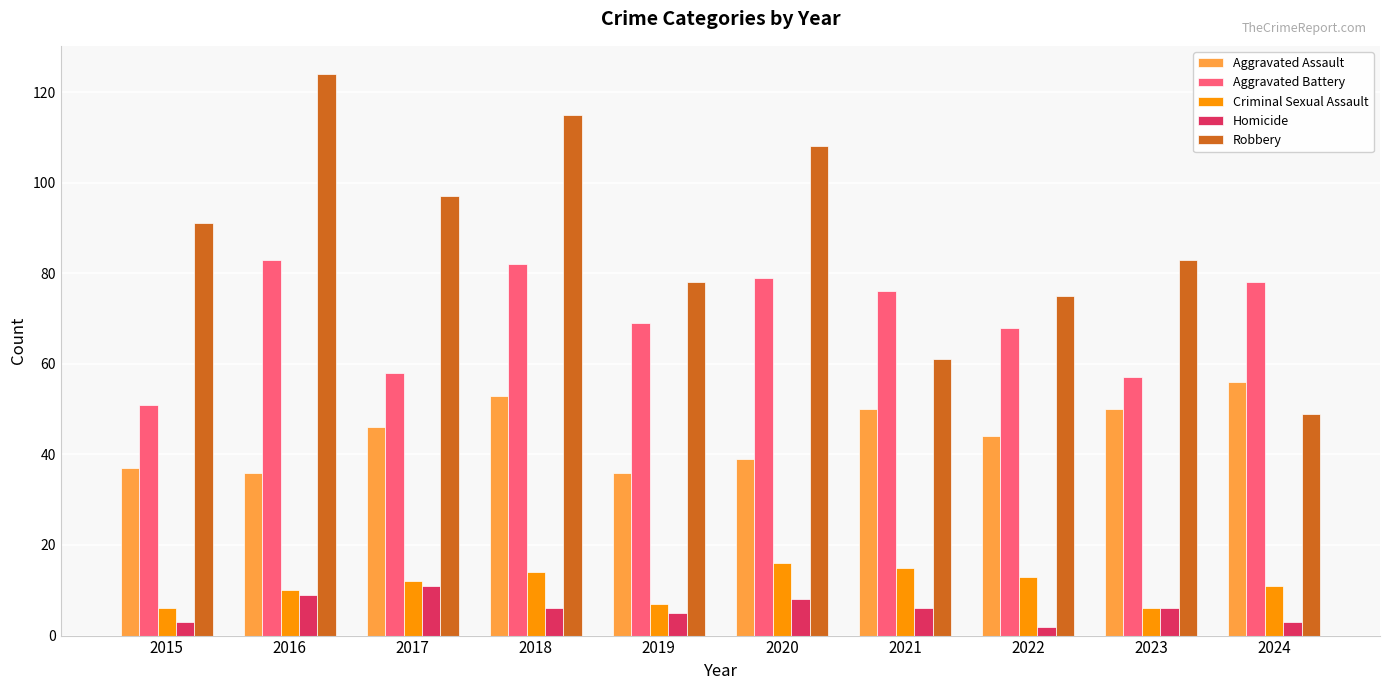

Where does the Homicide series first go above 6?

2016